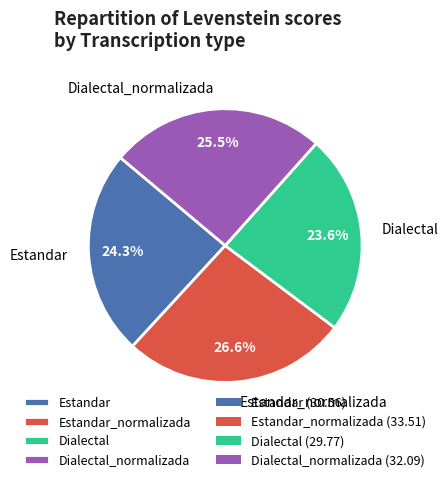

How many segments does this pie chart have?

4